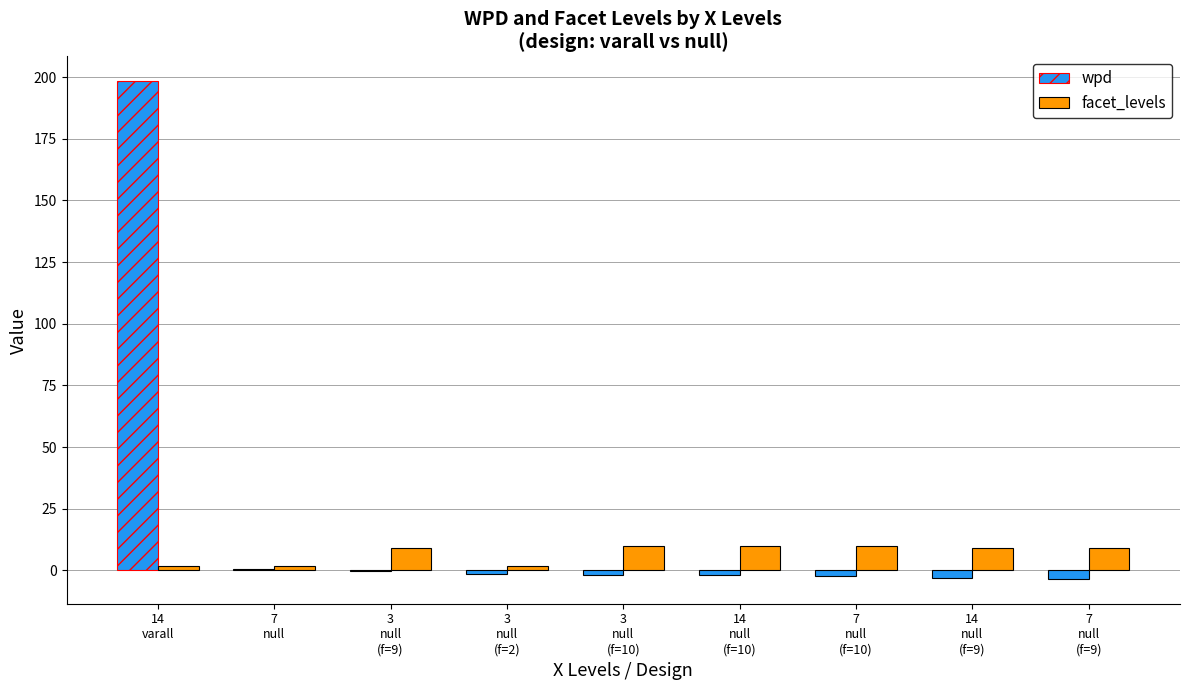

What is the average value of the facet_levels series?

7.0